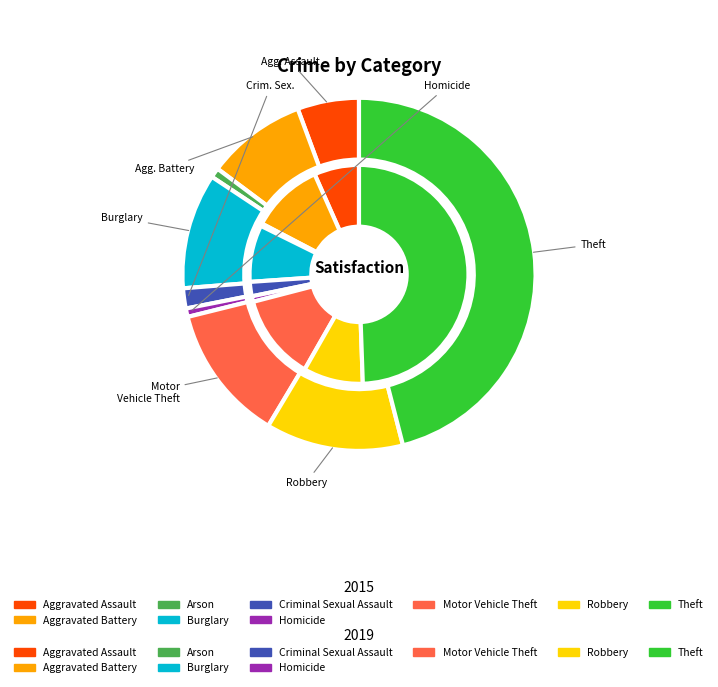

Combined, do Robbery and Aggravated Battery account for over 50%?

No